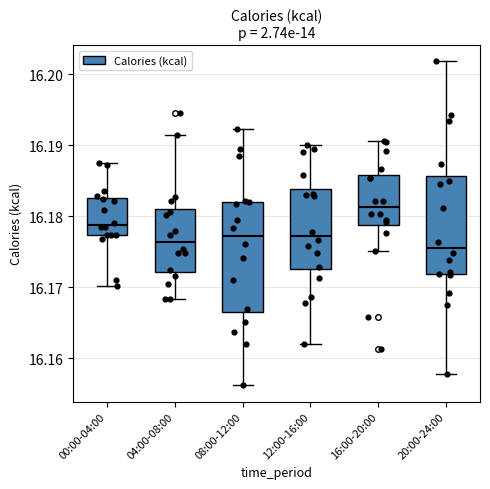

Reading left to right, read every box against the y-axis: the position of its median line, the range the box covers, and the ends of its whiskers. The values are not printed on the chart, so give them approximately, as read against the axis.

00:00-04:00: median 16.179, box 16.177 to 16.183, whiskers 16.170 to 16.188
04:00-08:00: median 16.176, box 16.172 to 16.181, whiskers 16.168 to 16.191
08:00-12:00: median 16.177, box 16.167 to 16.182, whiskers 16.156 to 16.192
12:00-16:00: median 16.177, box 16.173 to 16.184, whiskers 16.162 to 16.190
16:00-20:00: median 16.181, box 16.179 to 16.186, whiskers 16.175 to 16.191
20:00-24:00: median 16.176, box 16.172 to 16.186, whiskers 16.158 to 16.202